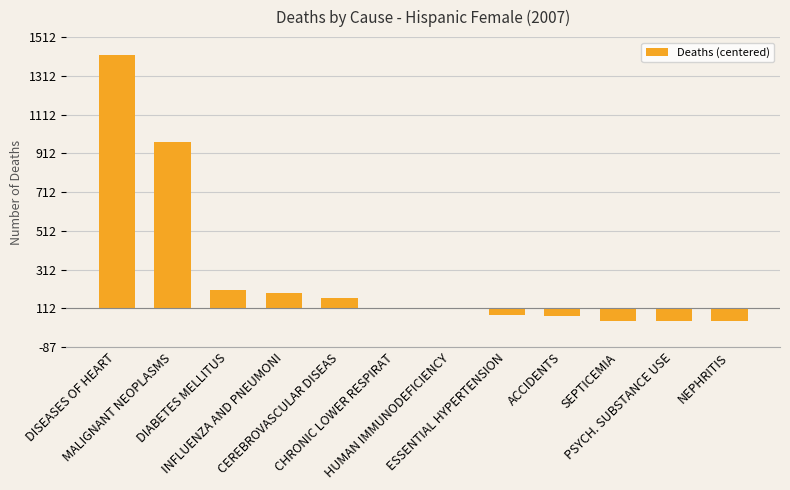

Which label corresponds to the largest value in the chart?

DISEASES OF HEART